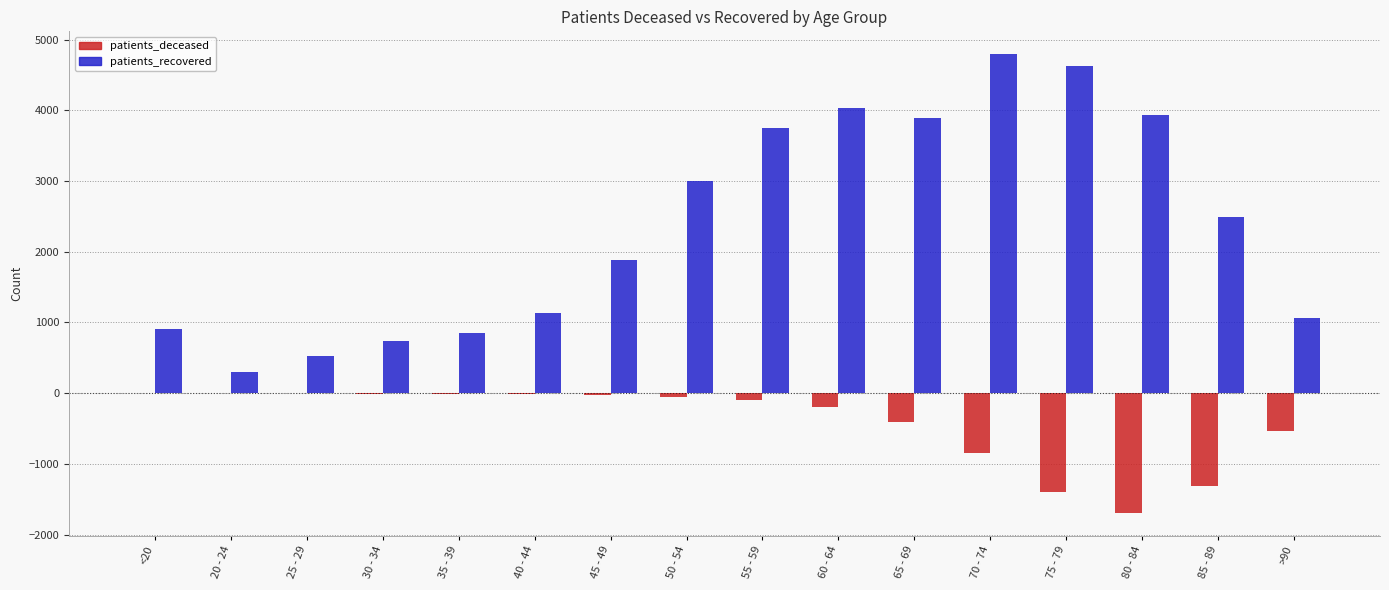

Between 45 - 49 and 70 - 74, which series saw the biggest shift?

patients_recovered